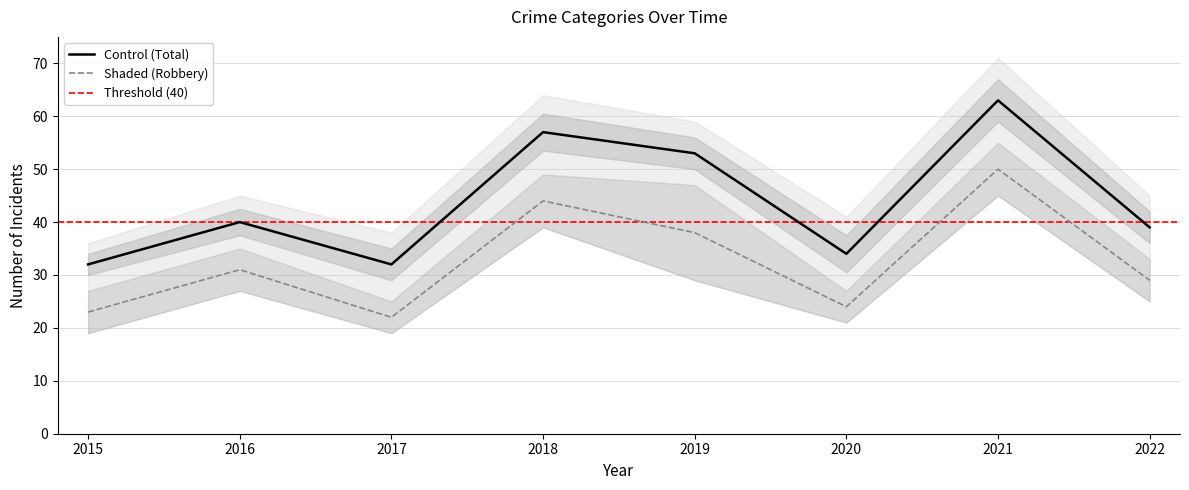

True or false: Robbery and Total cross at least once.

False